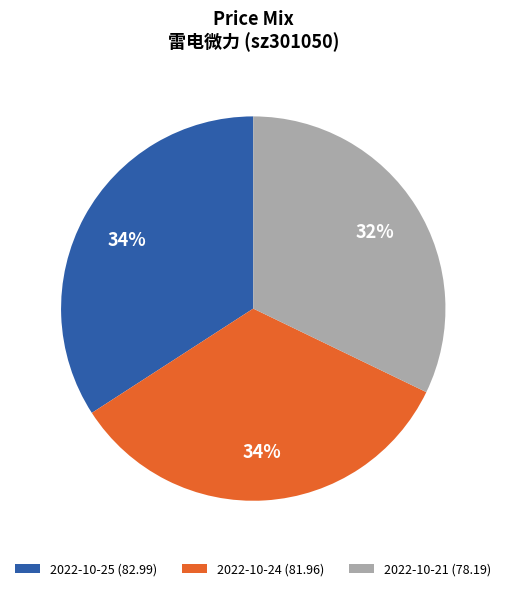

Count the number of slices in the pie.

3